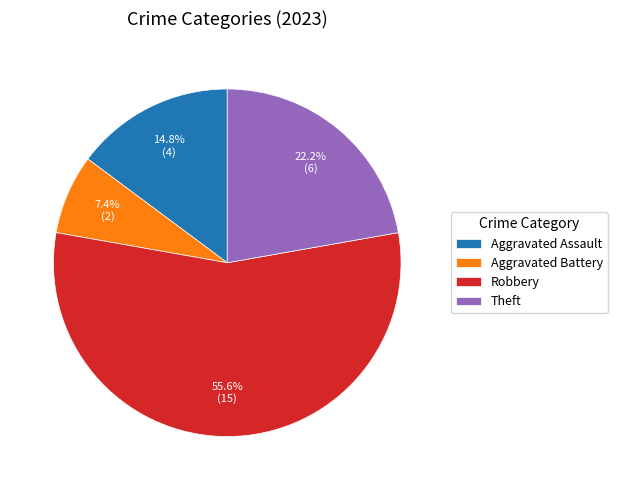

Which has a higher value, Robbery or Aggravated Battery?

Robbery